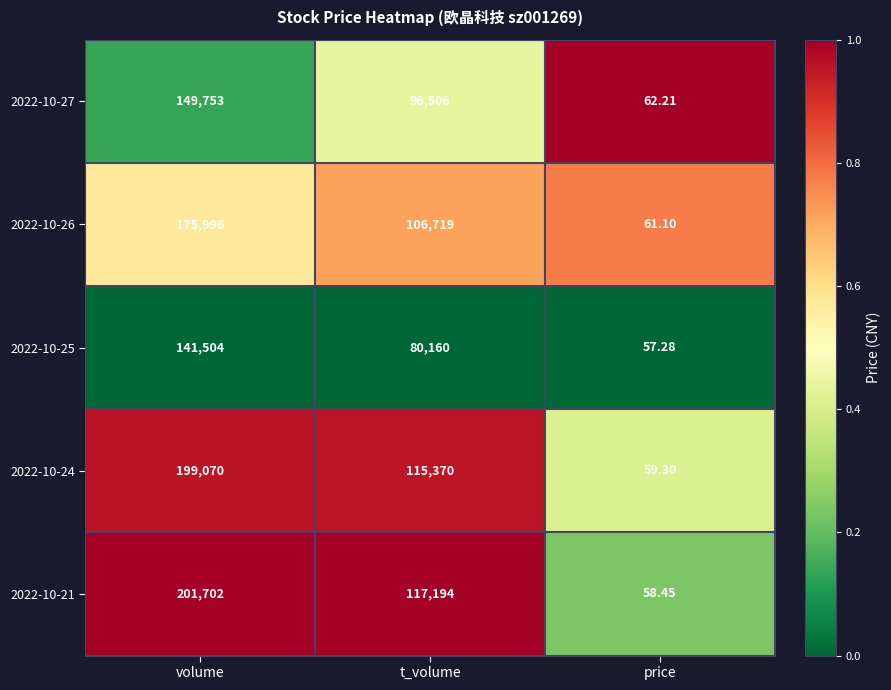

Rank the categories by 2022-10-21 value from lowest to highest.

price, t_volume, volume